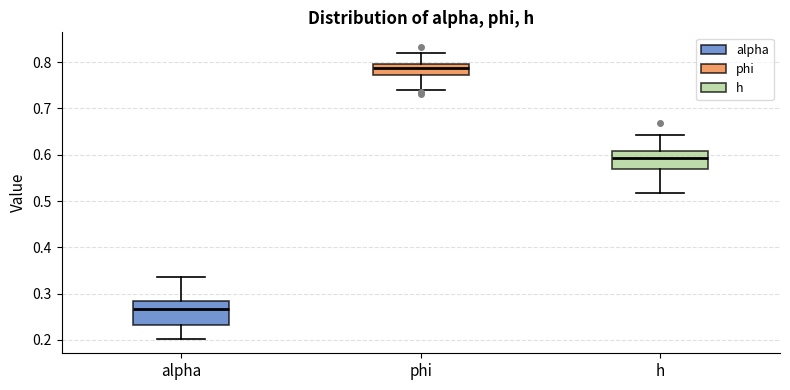

Reading left to right, transcribe this box plot: for each box, give where its median line is, the range the box spans, and where its two whiskers end, as read against the y-axis. The values are not printed on the chart, so give them approximately, as read against the axis.

alpha: median 0.27, box 0.23 to 0.28, whiskers 0.20 to 0.34
phi: median 0.79 (inside the box), box 0.77 to 0.79, whiskers 0.74 to 0.82
h: median 0.59, box 0.57 to 0.61, whiskers 0.52 to 0.64